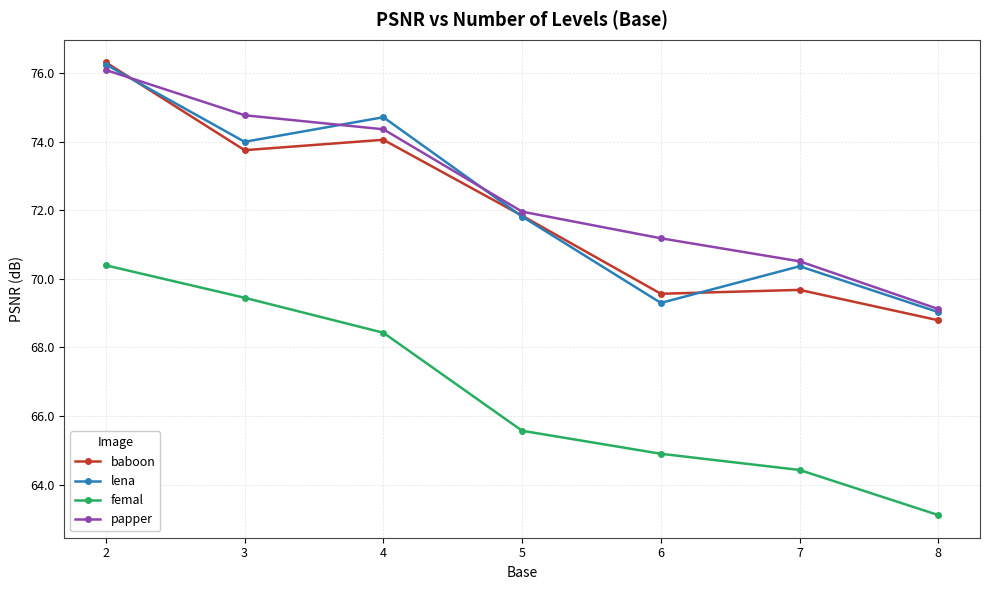

What is the value of the lena point at the 2nd from the left?

74.0